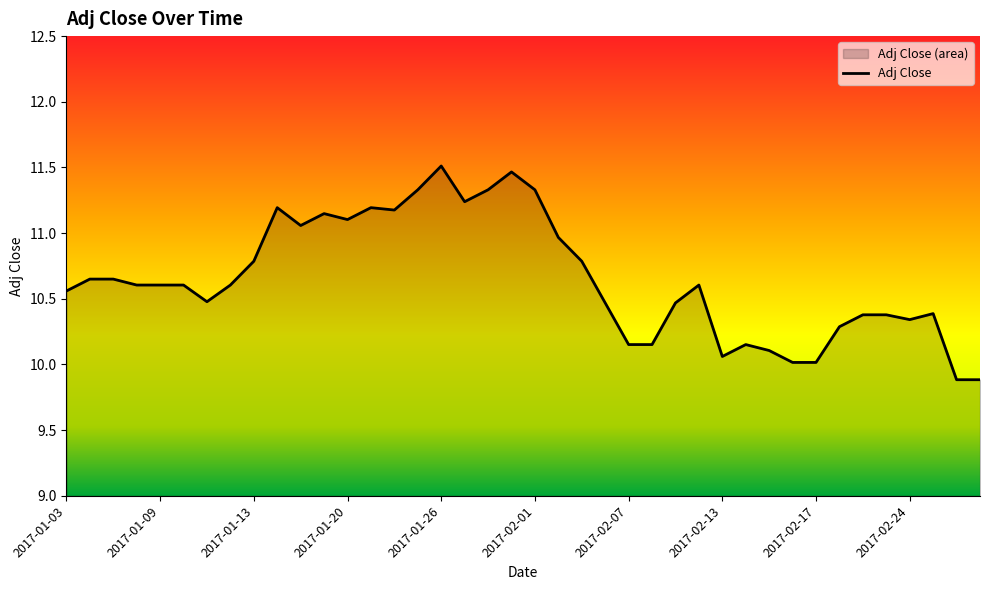

At which category does the data reach its first local valley?

2017-01-11